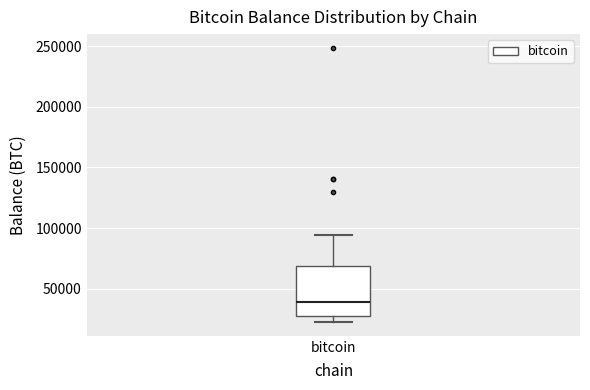

Where does the upper whisker of the box for bitcoin end on the y-axis? The values are not printed on the chart, so give them approximately, as read against the axis.

95000